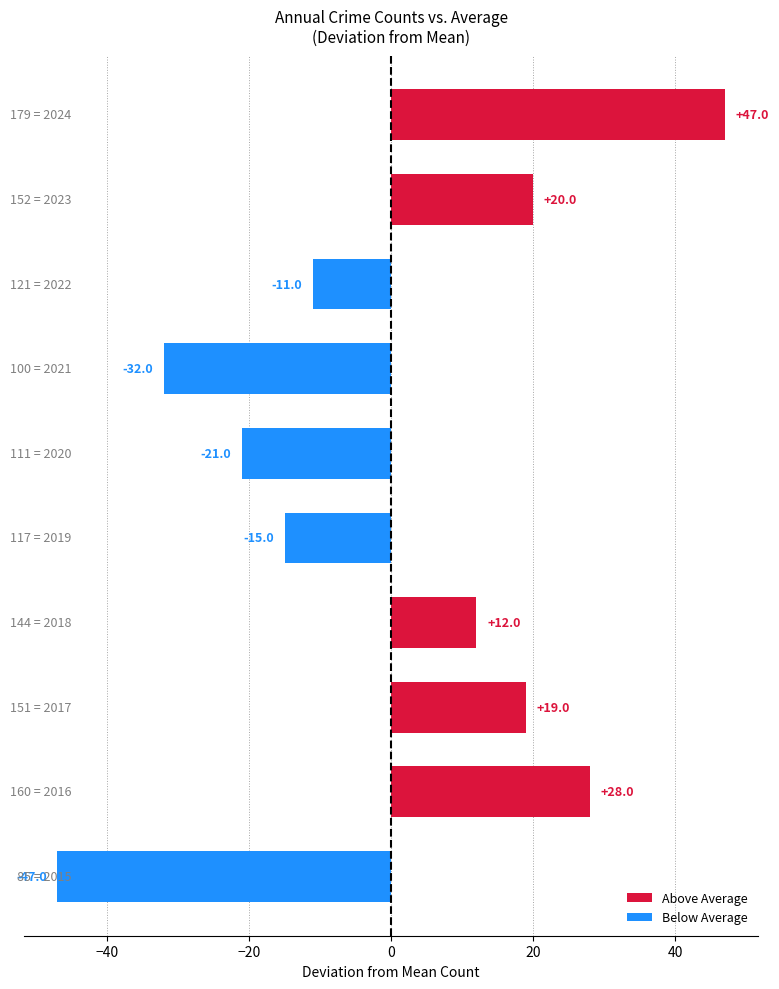

What is the difference between the second highest and minimum values?

75